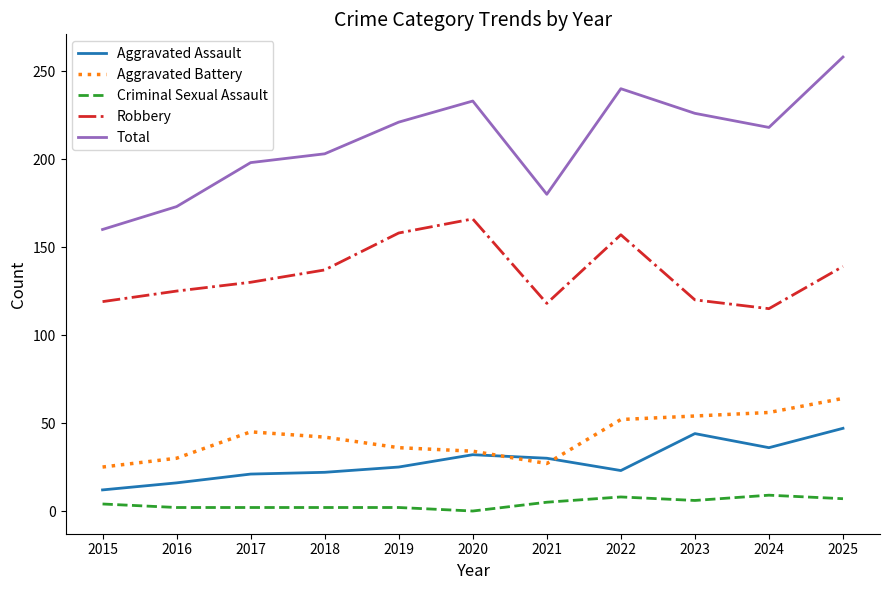

Which series changed the most between 2016 and 2022?

Total